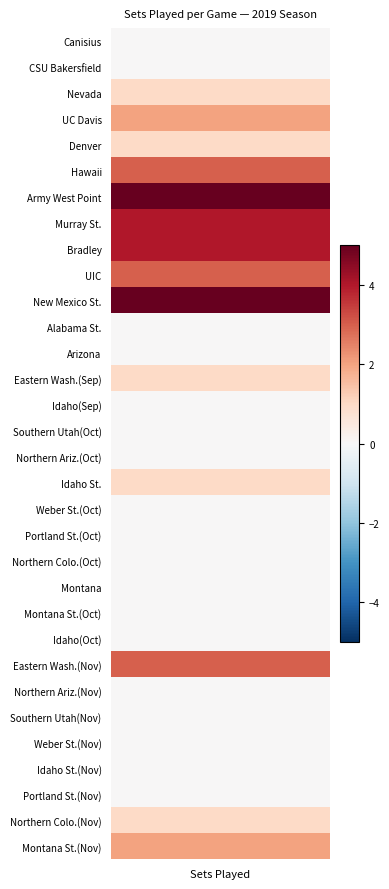

What is the difference between the maximum and minimum values?

5